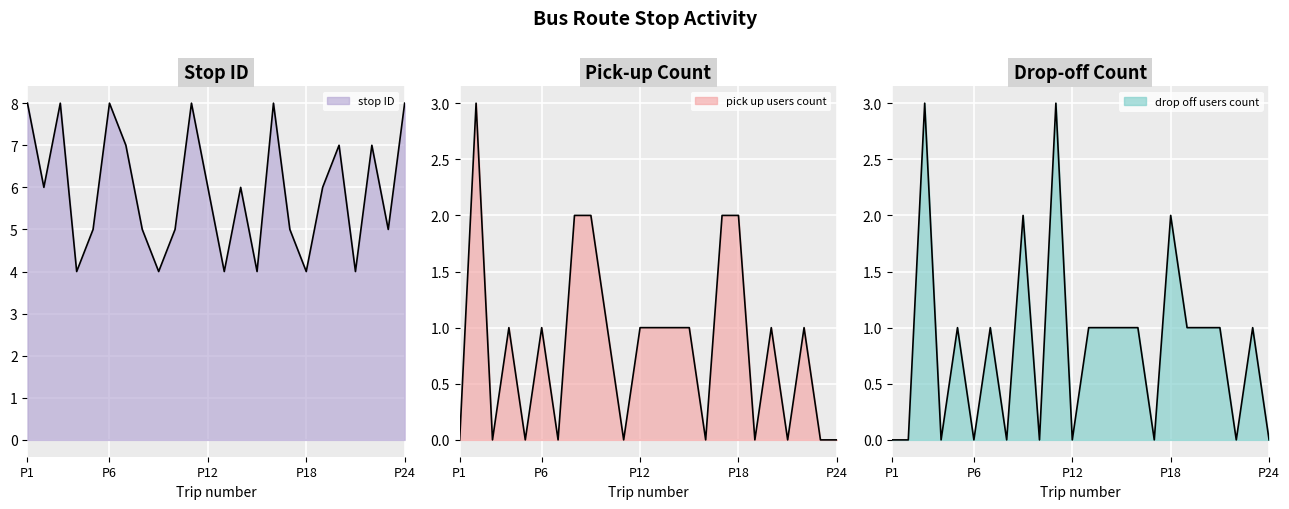

True or false: drop off users count and stop ID cross at least once.

False